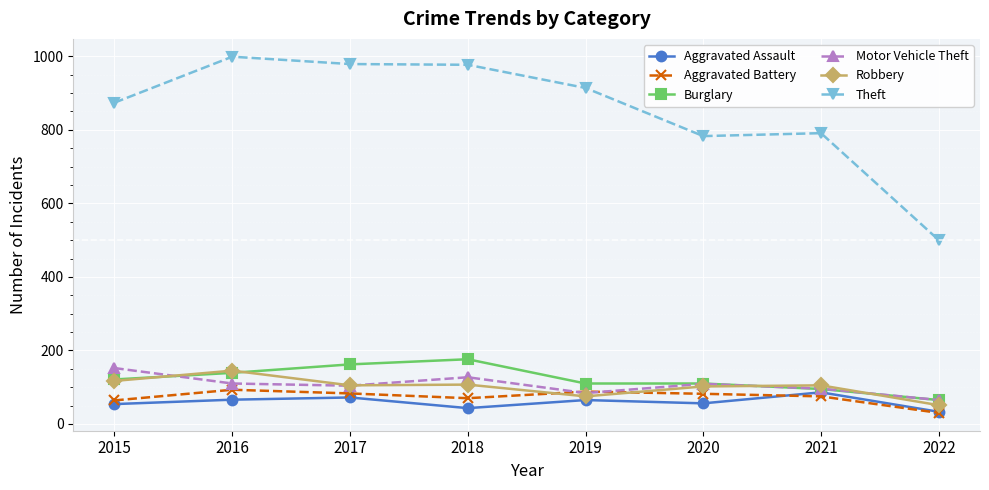

What is the value of the Motor Vehicle Theft point at the 7th from the left?

96